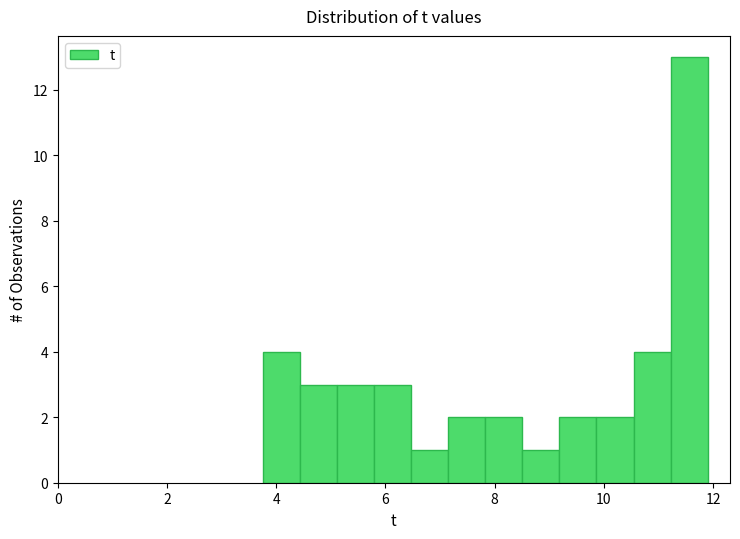

Around what value on the x-axis is the tallest bar? Give the approximate position of its centre, as read against the axis.

11.6